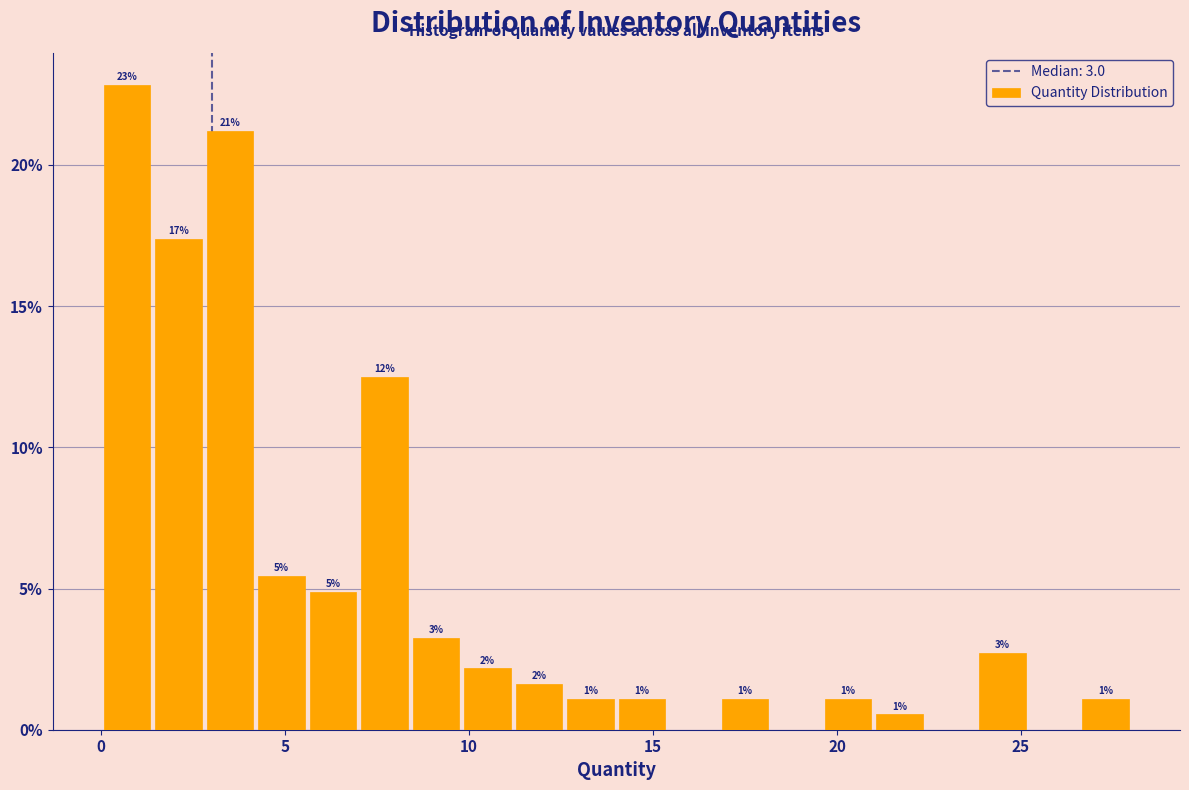

Read against the x-axis, roughly where is the centre of the tallest bar?

0.5